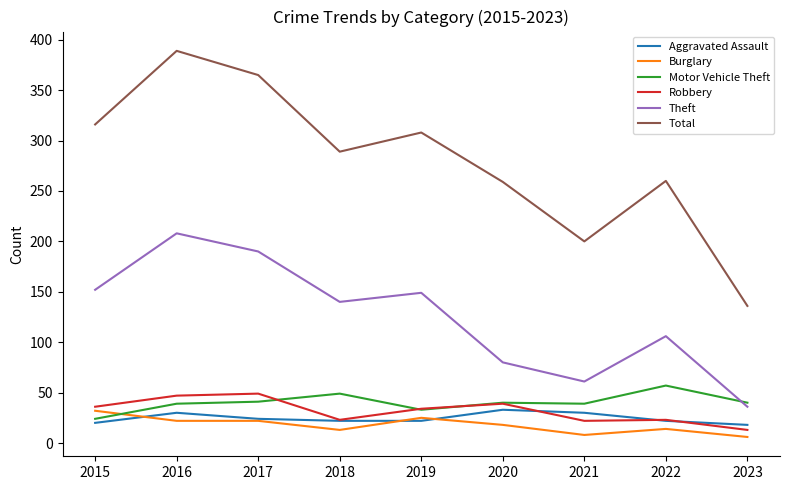

Which label corresponds to the largest value in the chart?

2016